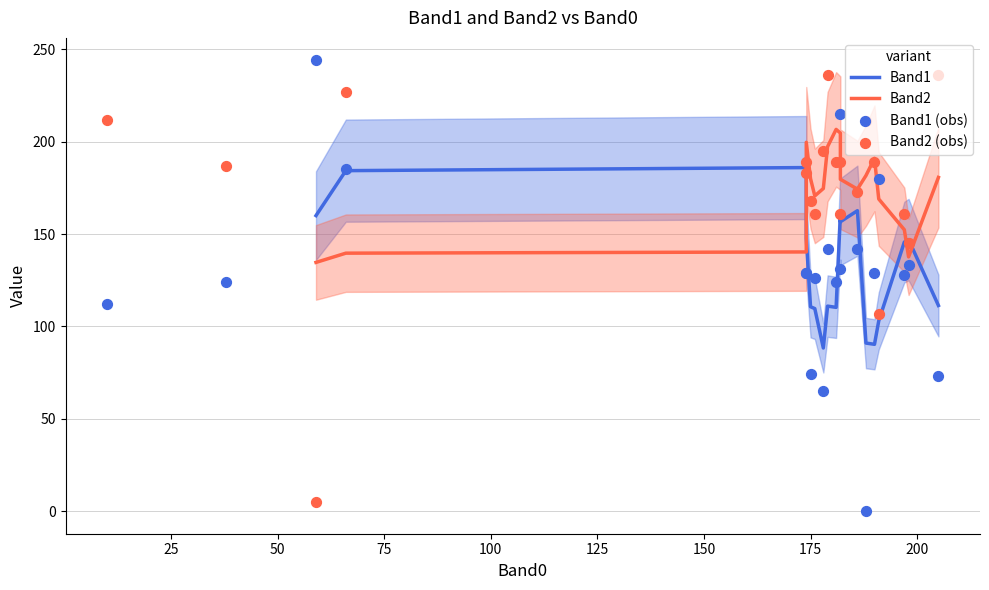

Which series has the largest total across all categories?

Band2